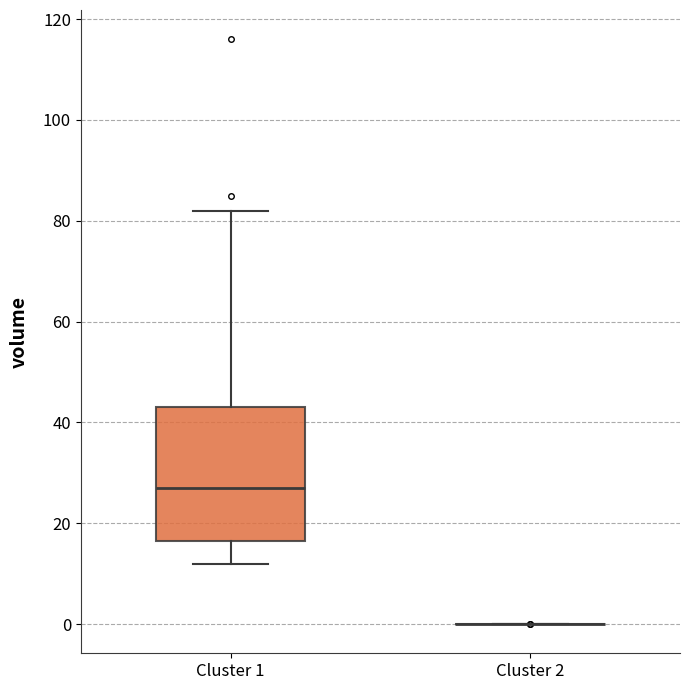

Which box is the tallest, from its lower edge to its upper edge?

Cluster 1